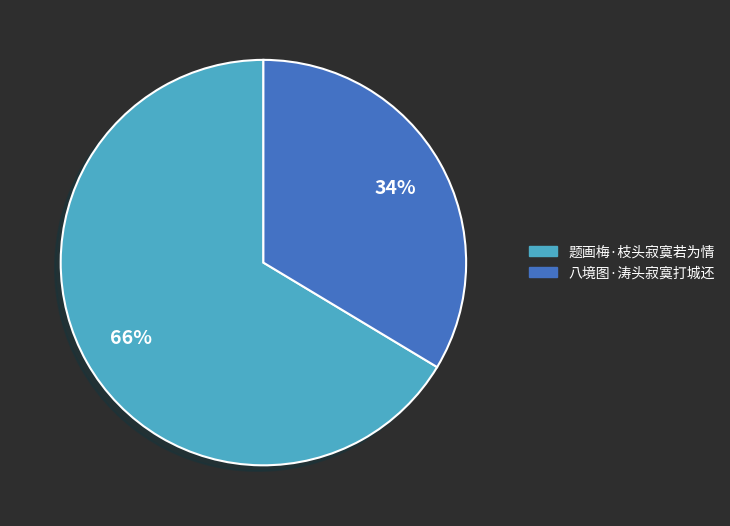

To the nearest percent, what is the combined percentage of 题画梅·枝头寂寞若为情 and 八境图·涛头寂寞打城还?

100%